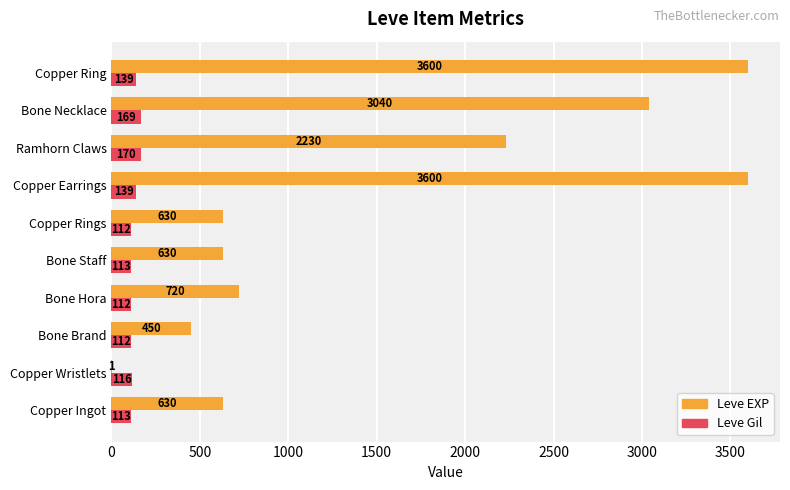

What is the total value across all series at Bone Hora?

832